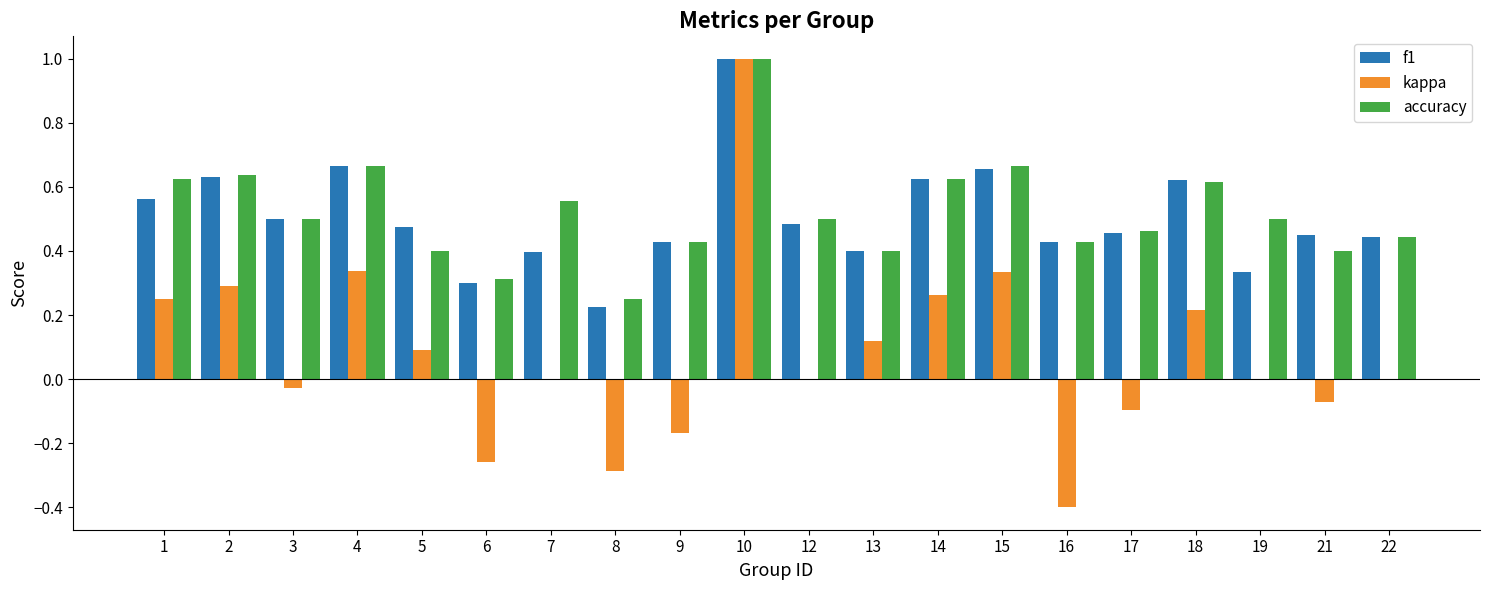

True or false: kappa has a value of -0.5 at 8.

False